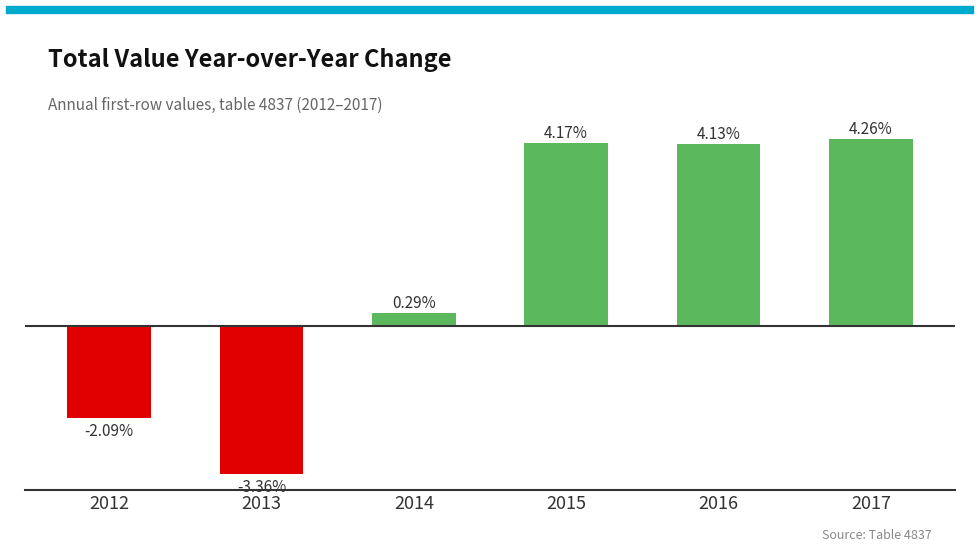

Does the chart contain any negative values?

Yes